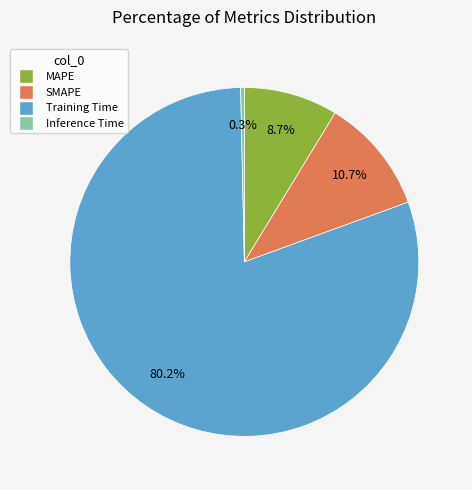

What percentage is the Training Time slice, to the nearest percent?

80%